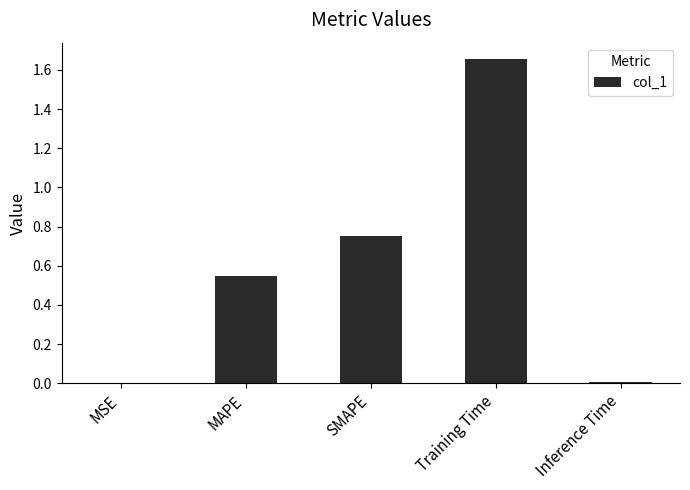

What is the sum of all values?

3.0